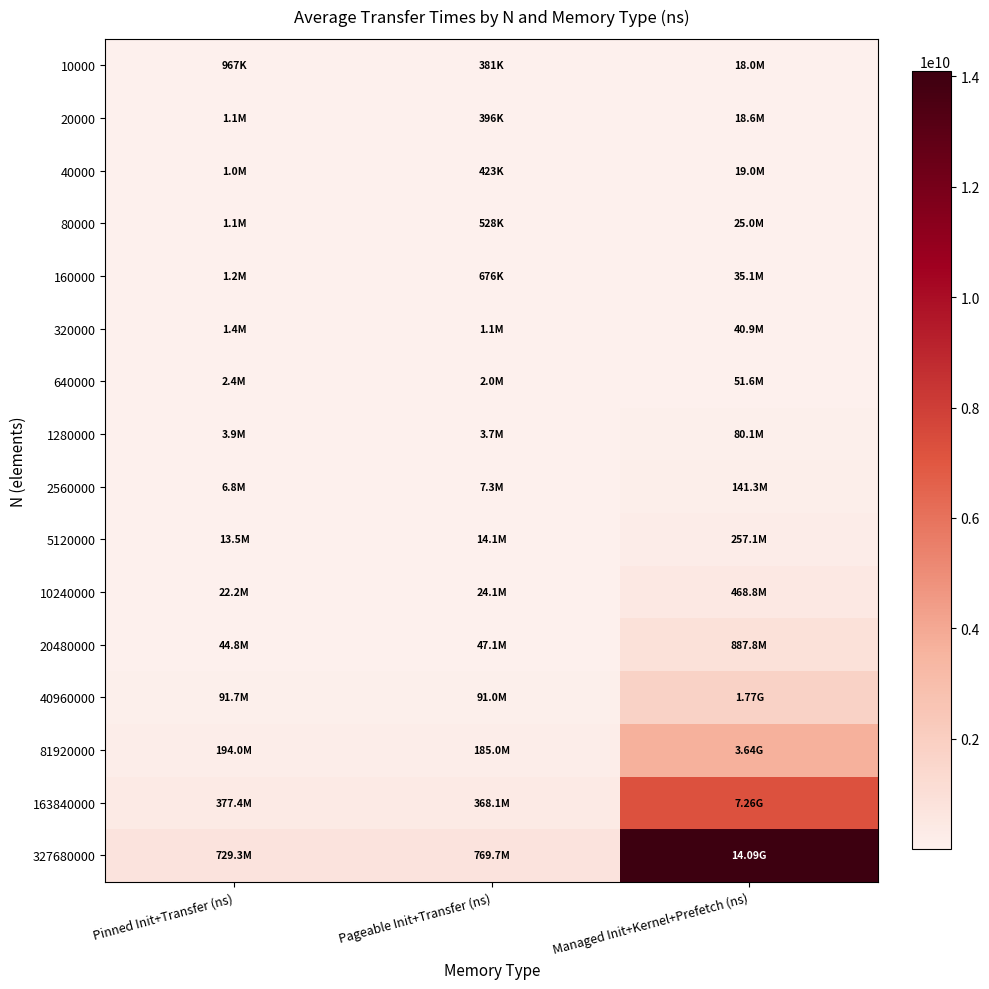

What is the total value across all series at Pinned Init+Transfer (ns)?

1492937120